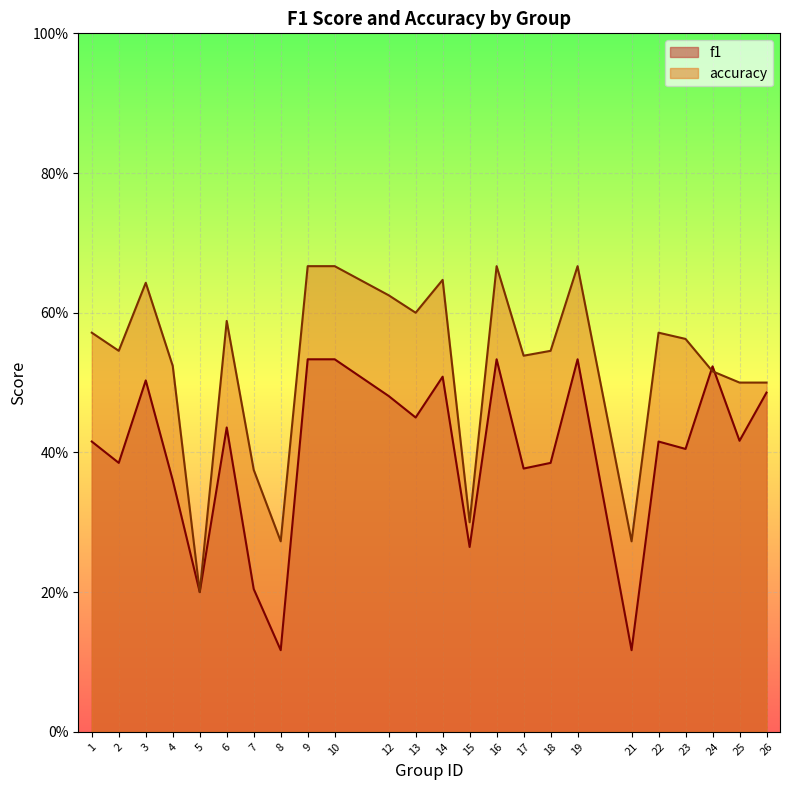

What is the value of the f1 point at the 10th from the left?

0.5